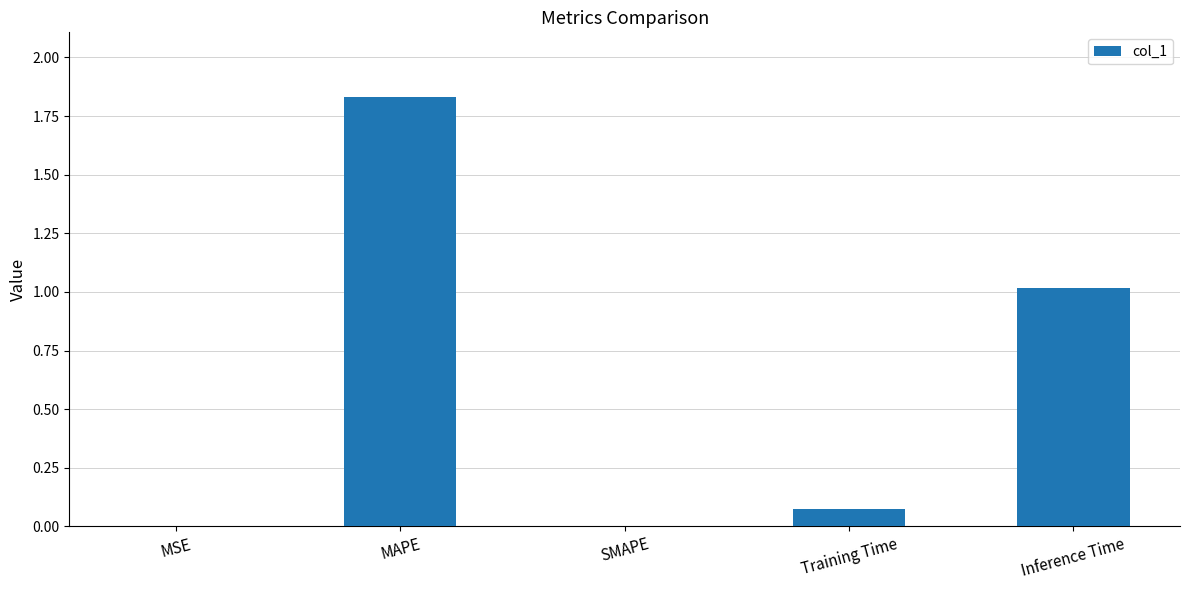

Which has a higher value, MAPE or Inference Time?

MAPE